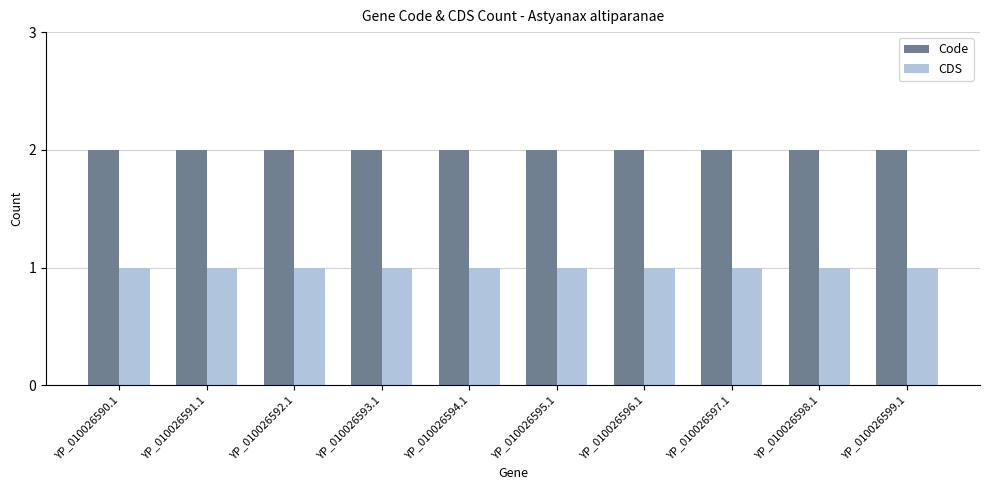

What is the greatest value displayed?

2